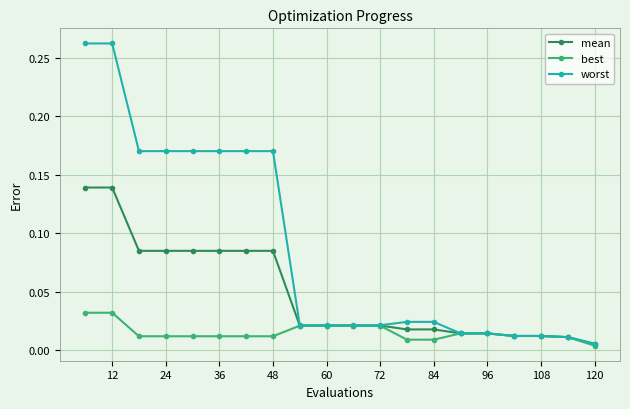

Rank the series by their average value, from lowest to highest.

best, mean, worst